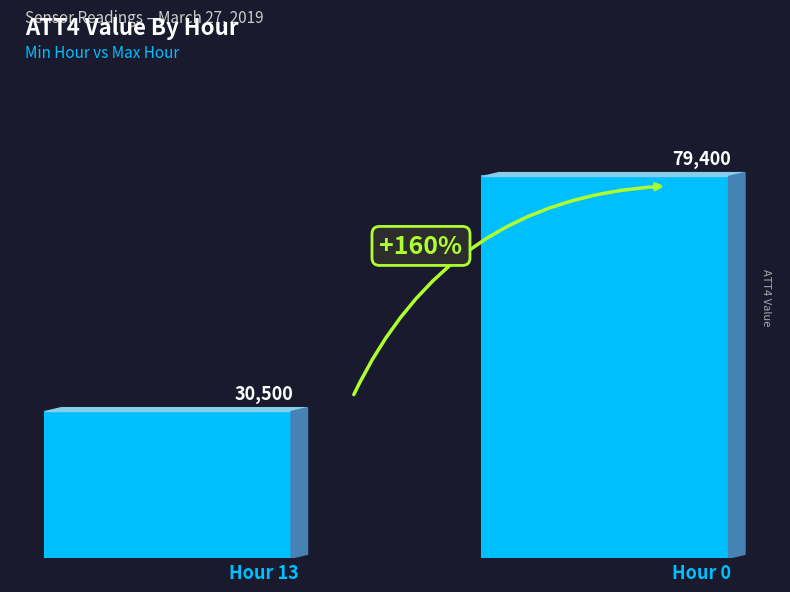

True or false: the data shows 79400 at Hour 0.

True